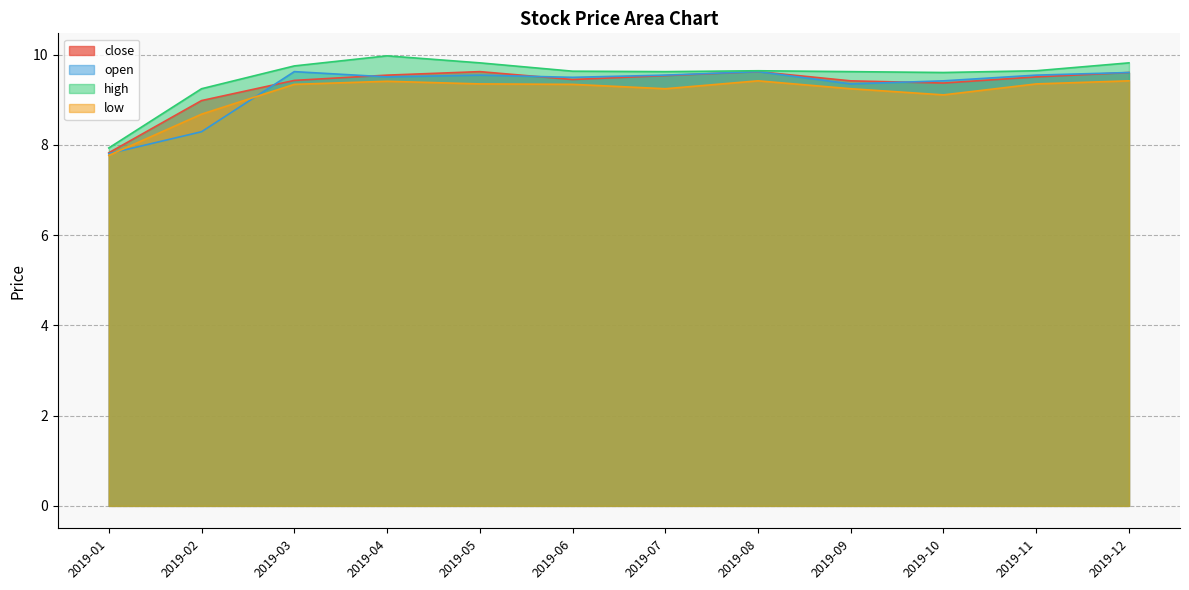

List the series in order of their peak value, lowest first.

low, close, open, high